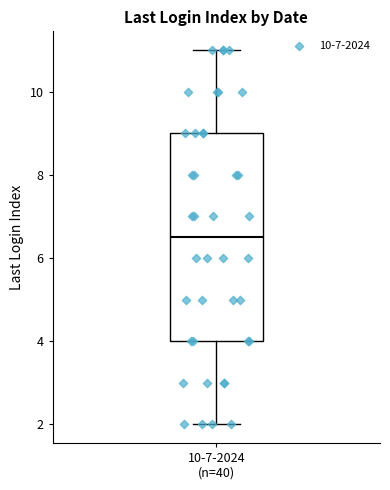

Where does the median line of the box for 10-7-2024 (n=40) sit on the y-axis? The values are not printed on the chart, so give them approximately, as read against the axis.

6.6